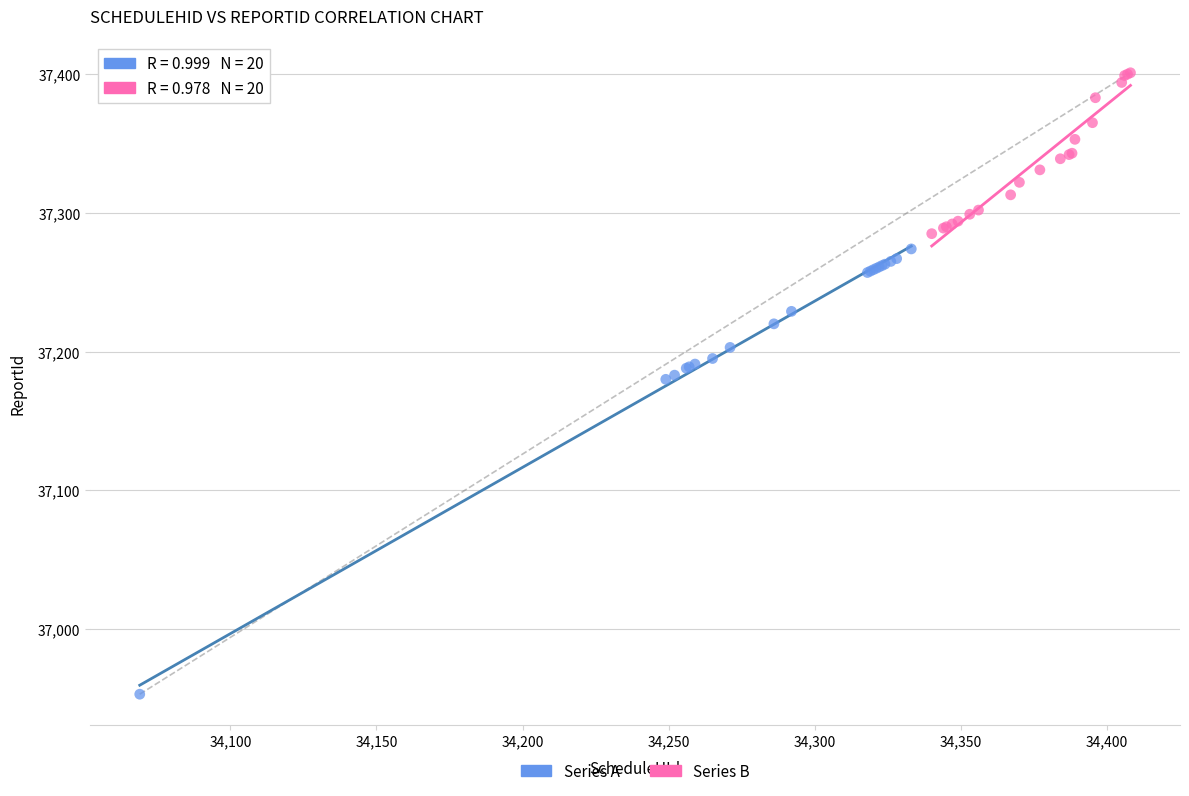

Which series contains the lowest Y value?

Series A